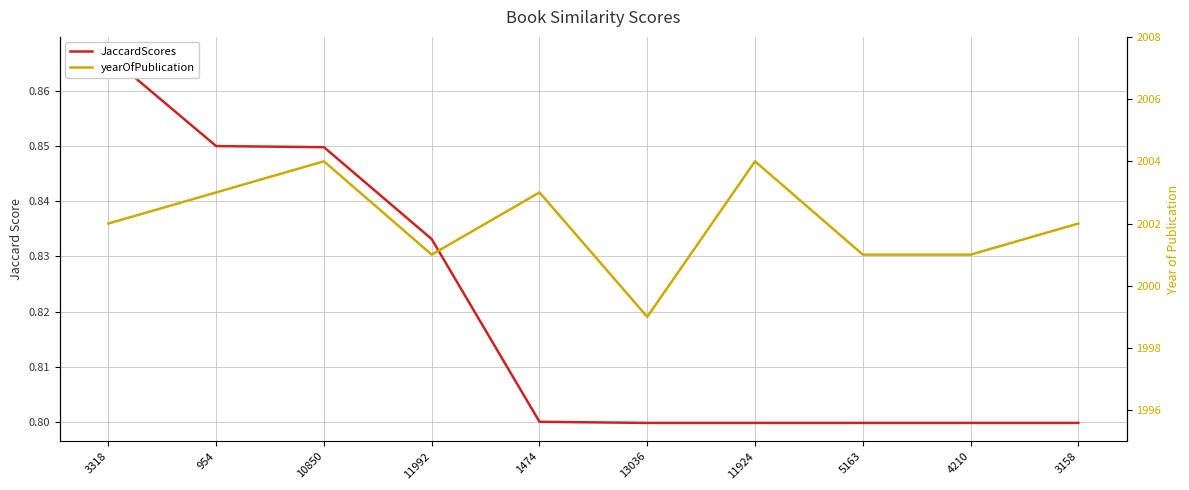

The yearOfPublication series shows 2002.0 at 3158. True or false?

True